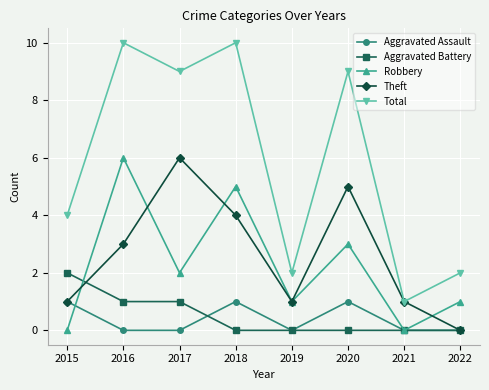

Reading left to right, transcribe all the data shown in this chart.

Aggravated Assault: 1	0	0	1	0	1	0	0
Aggravated Battery: 2	1	1	0	0	0	0	0
Robbery: 0	6	2	5	1	3	0	1
Theft: 1	3	6	4	1	5	1	0
Total: 4	10	9	10	2	9	1	2